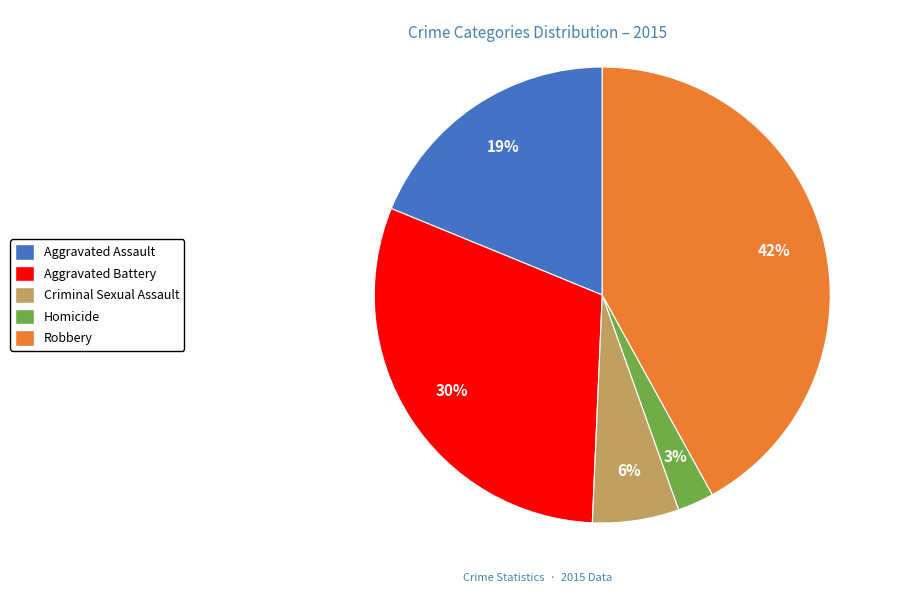

Do Aggravated Assault and Criminal Sexual Assault together represent more than half of the pie?

No